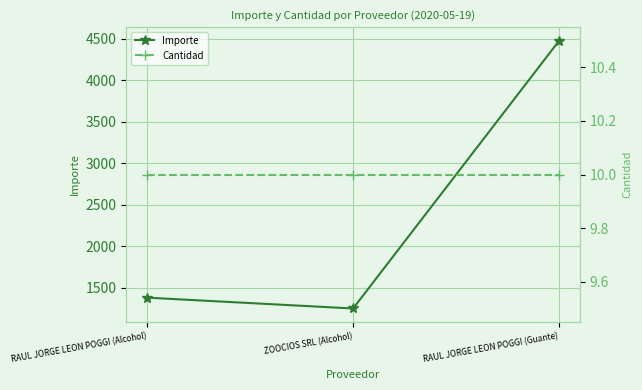

How many lines are shown in the chart?

2